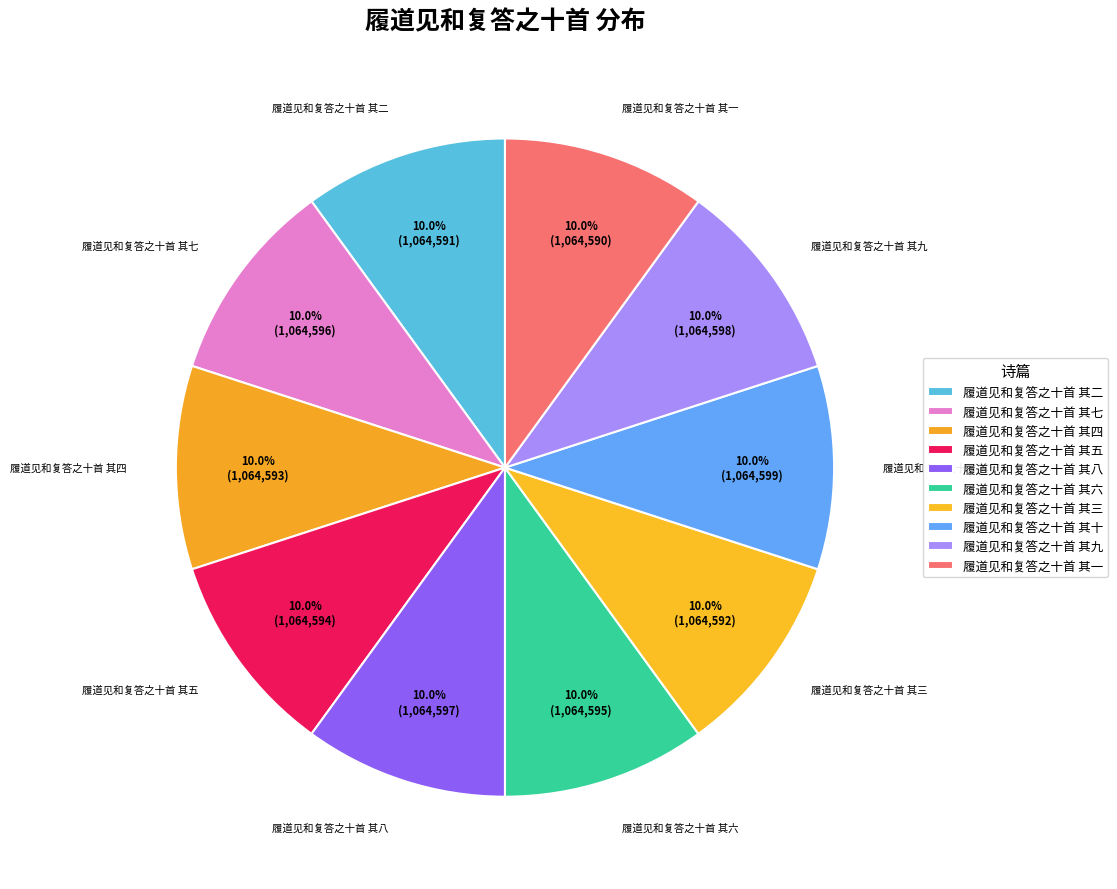

True or false: 履道见和复答之十首 其四 accounts for 1% of the total.

False